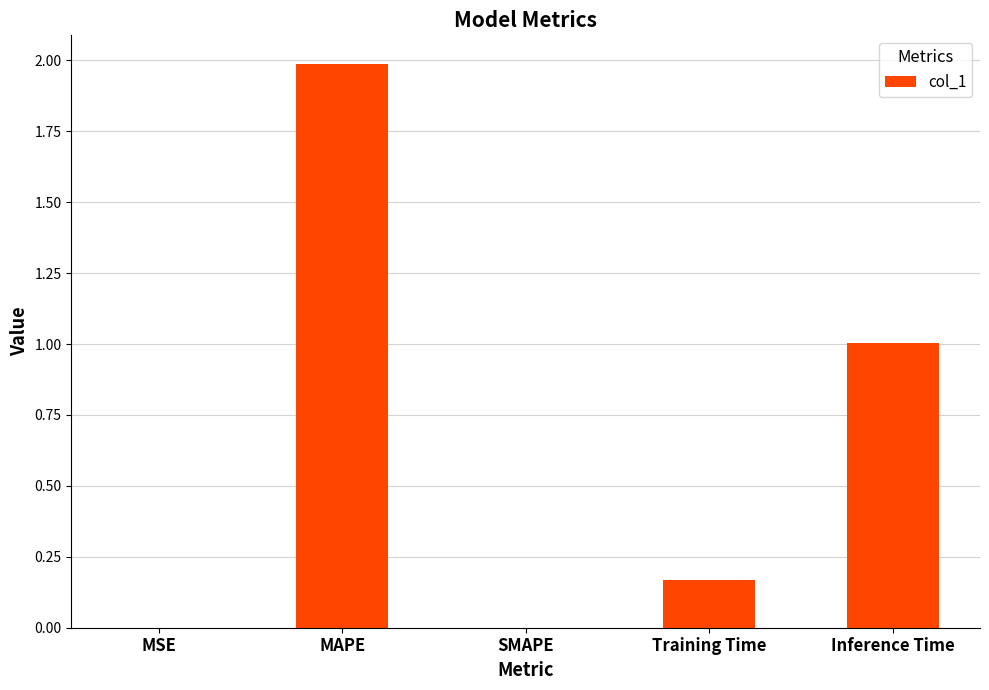

What is the change in value from MAPE to Inference Time?

-1.0